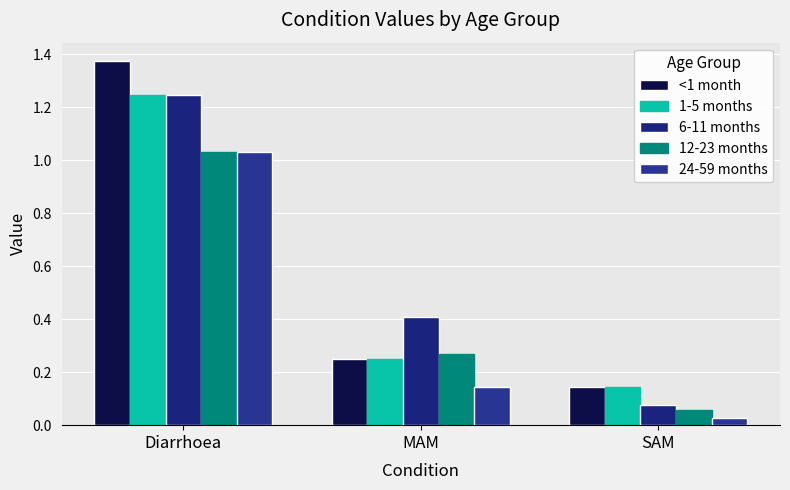

How many bars are there in each group?

5